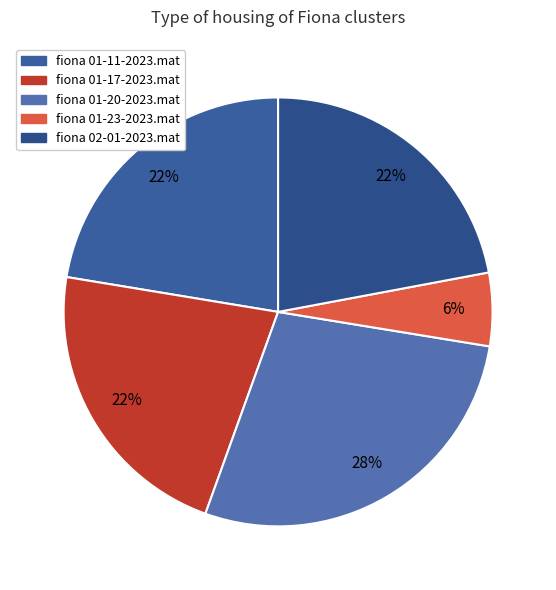

To the nearest percent, what is the average slice percentage?

20%